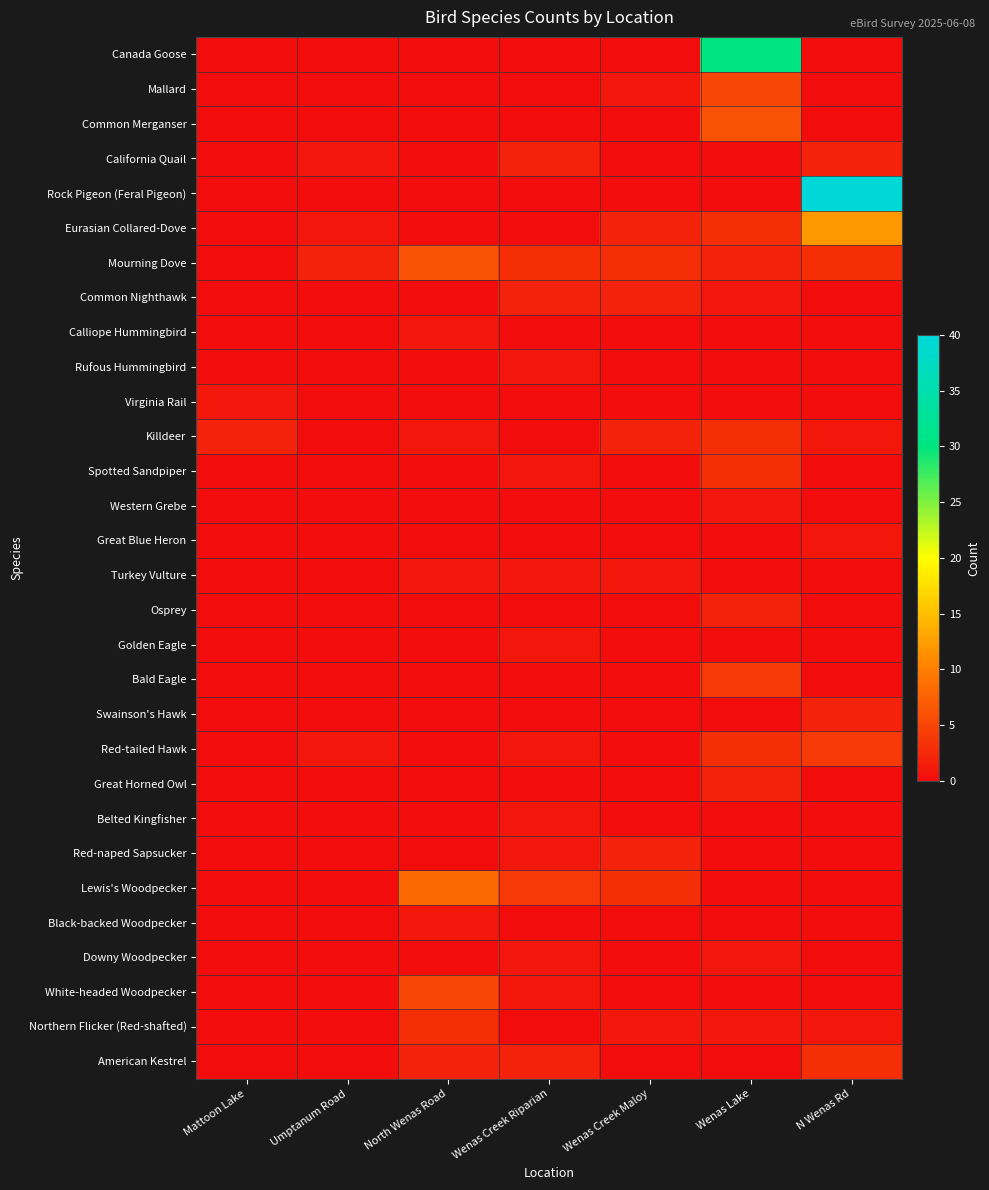

What is the difference between the highest and lowest values at Wenas Creek Maloy?

3